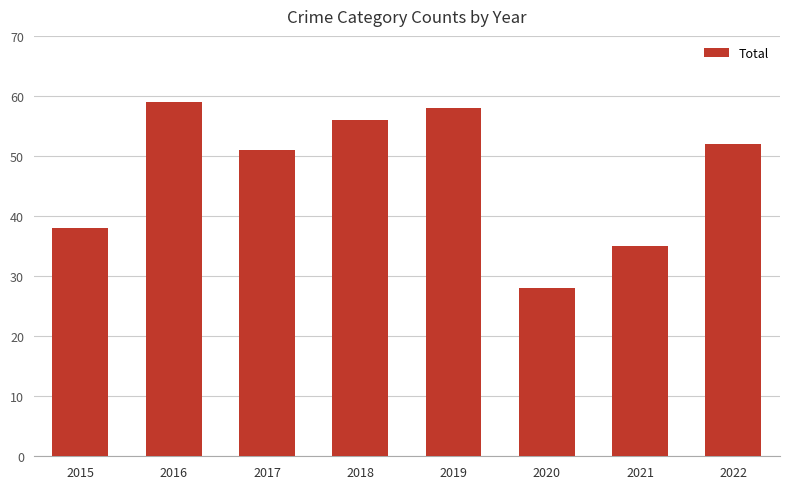

Rank the categories by value from highest to lowest.

2016, 2019, 2018, 2022, 2017, 2015, 2021, 2020